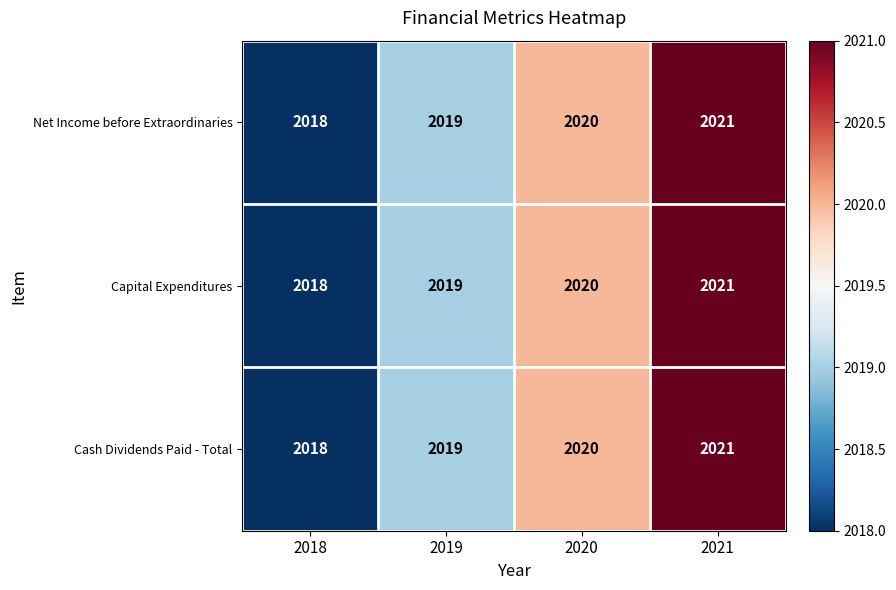

At which label does Cash Dividends Paid - Total reach its minimum?

2018